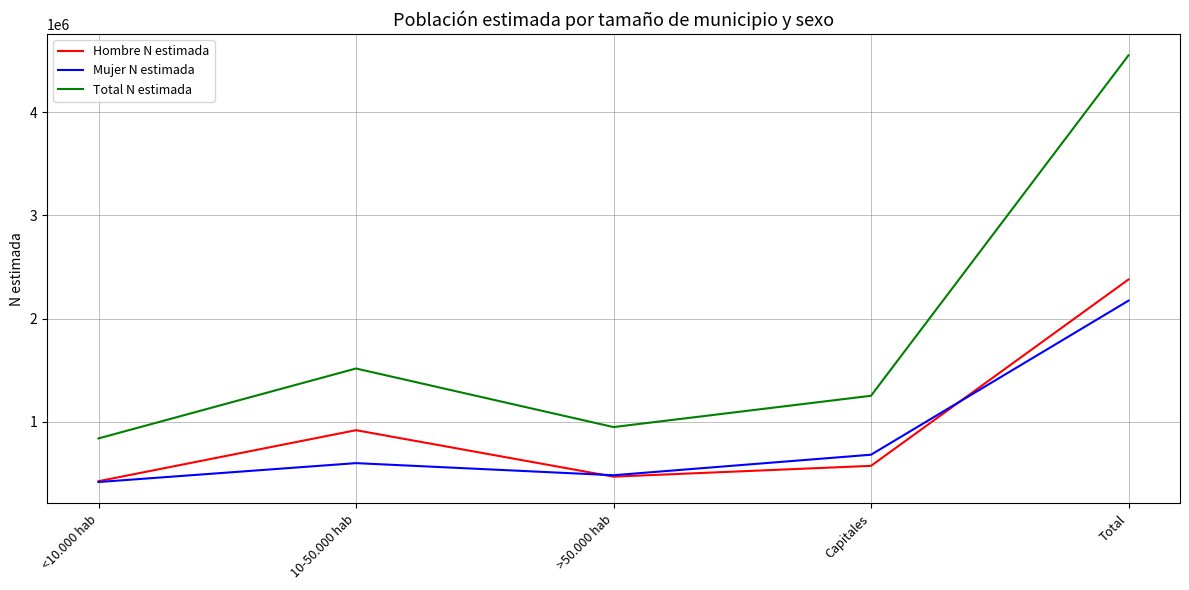

What is the highest value of the Hombre N estimada series?

2378587